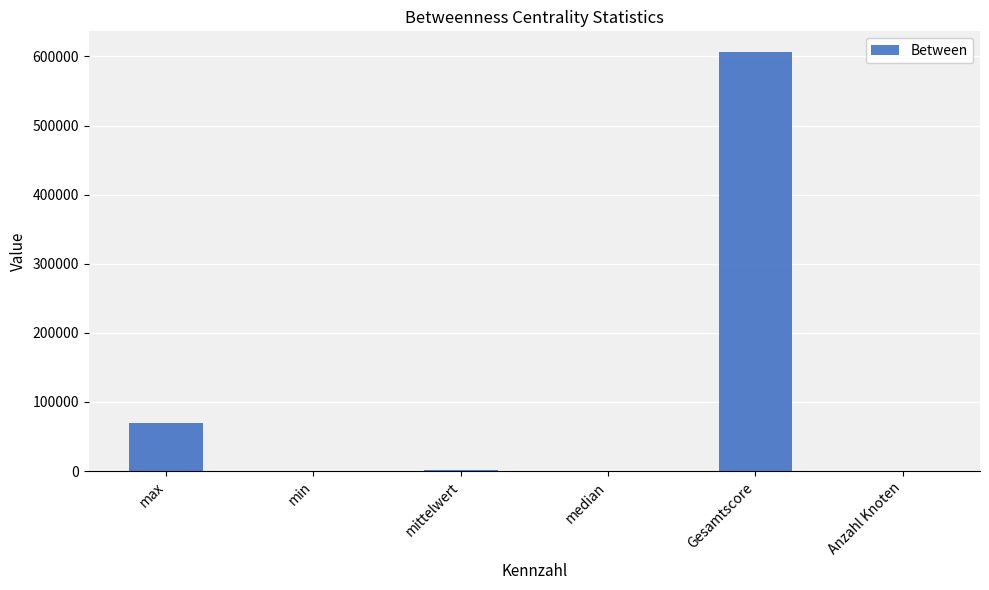

Which has a higher value, median or Gesamtscore?

Gesamtscore